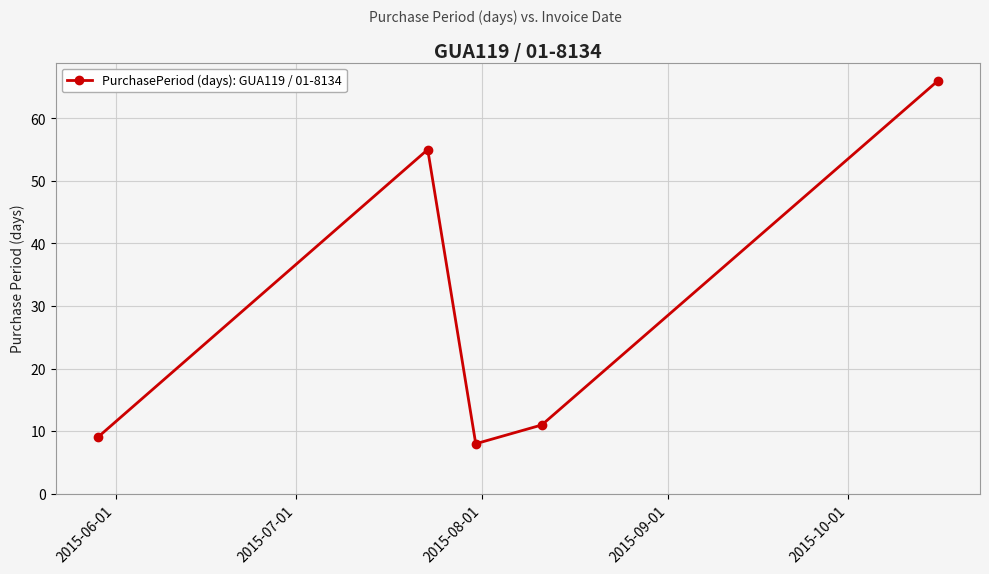

What is the smallest value displayed?

8